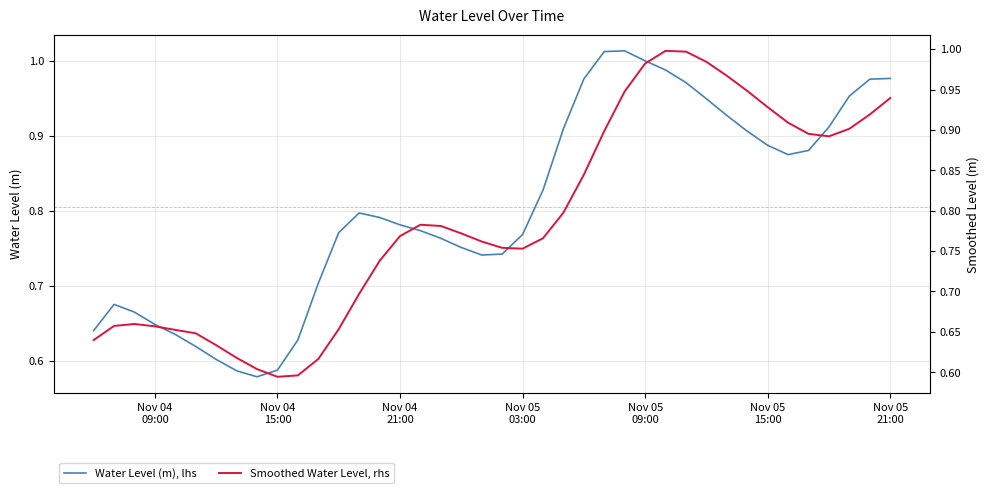

Does the chart display data point markers on the line(s)?

No